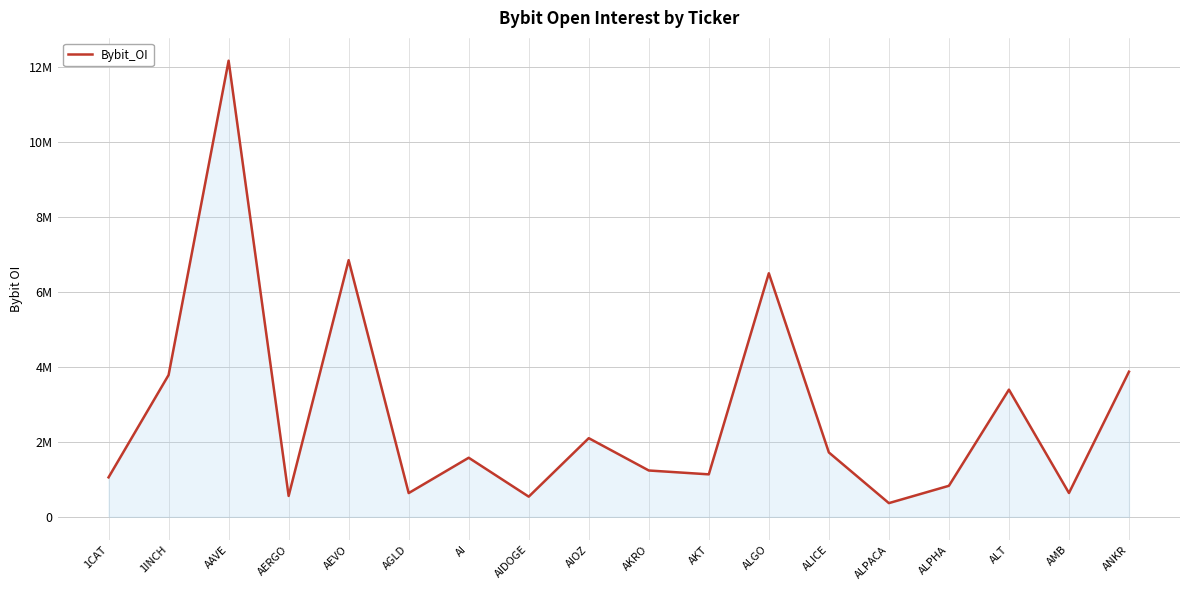

What is the label of the 7th point from the right?

ALGO